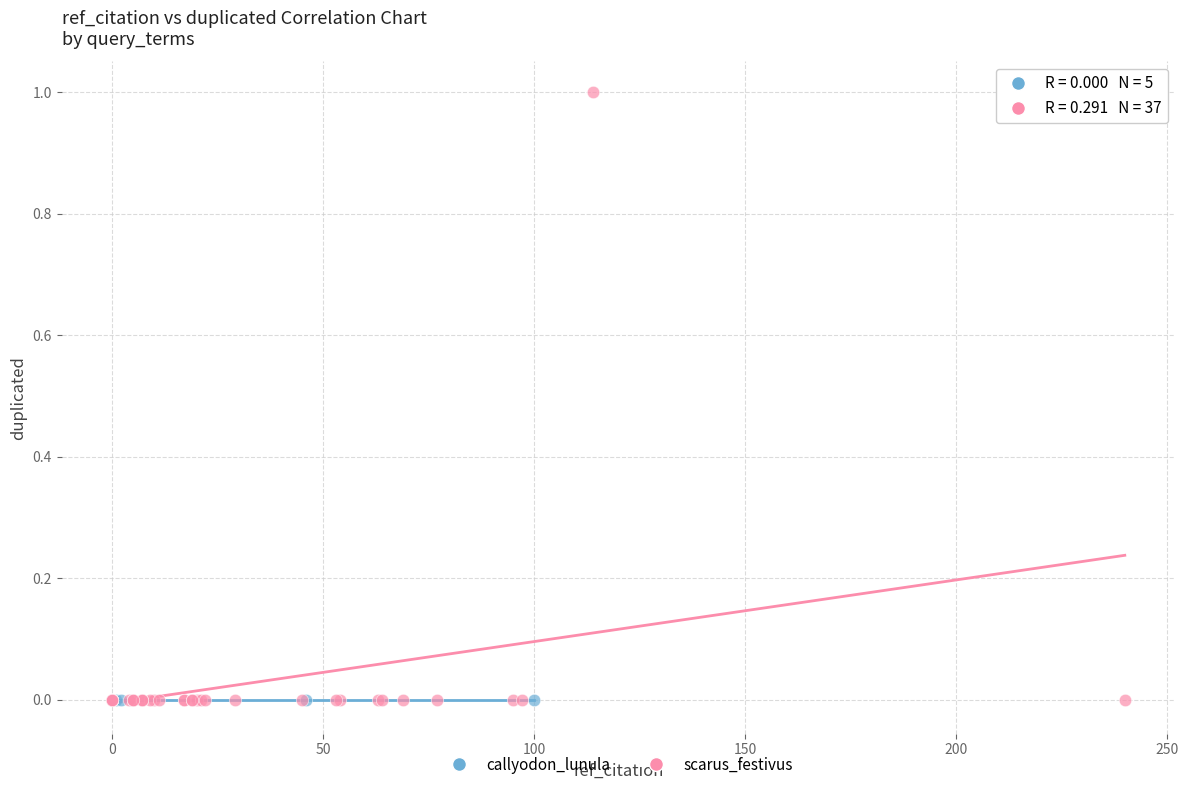

Which series reaches the maximum Y coordinate?

scarus_festivus